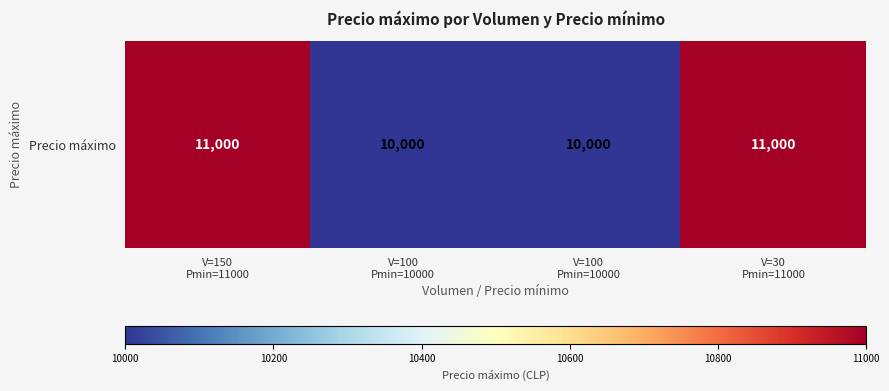

What is the ratio of the value at V=100
Pmin=10000 to the value at V=150
Pmin=11000?

0.9